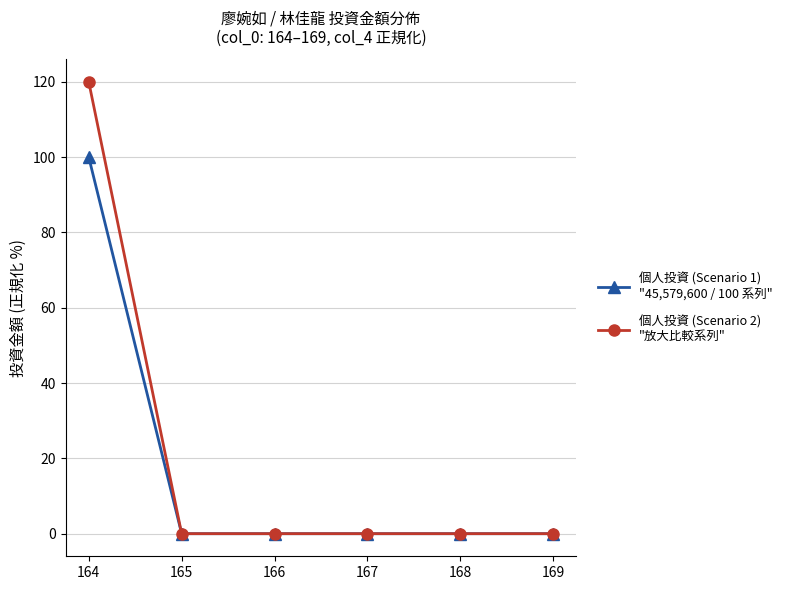

What is the spread (max minus min) of values at 164?

20.0